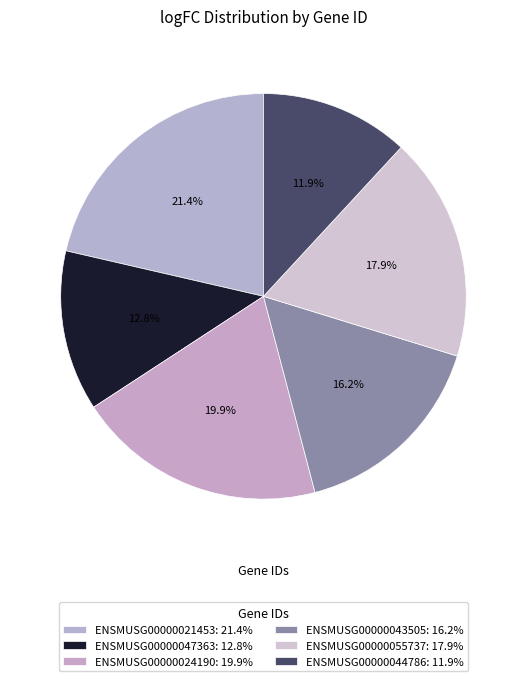

Is it true that ENSMUSG00000044786 is 12% of the pie?

True